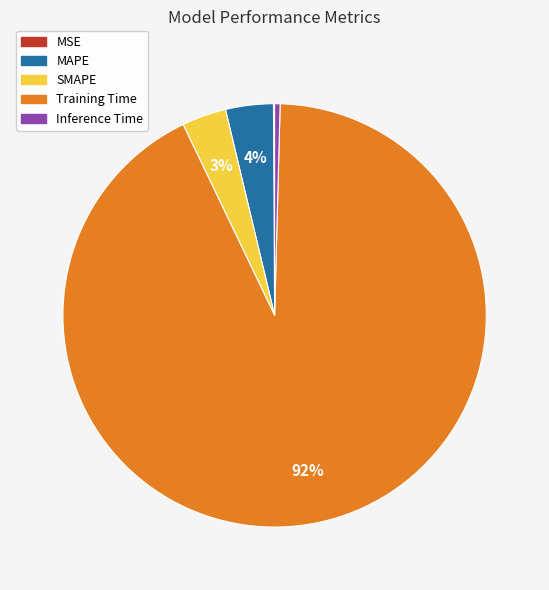

What is the largest slice in the pie chart?

Training Time